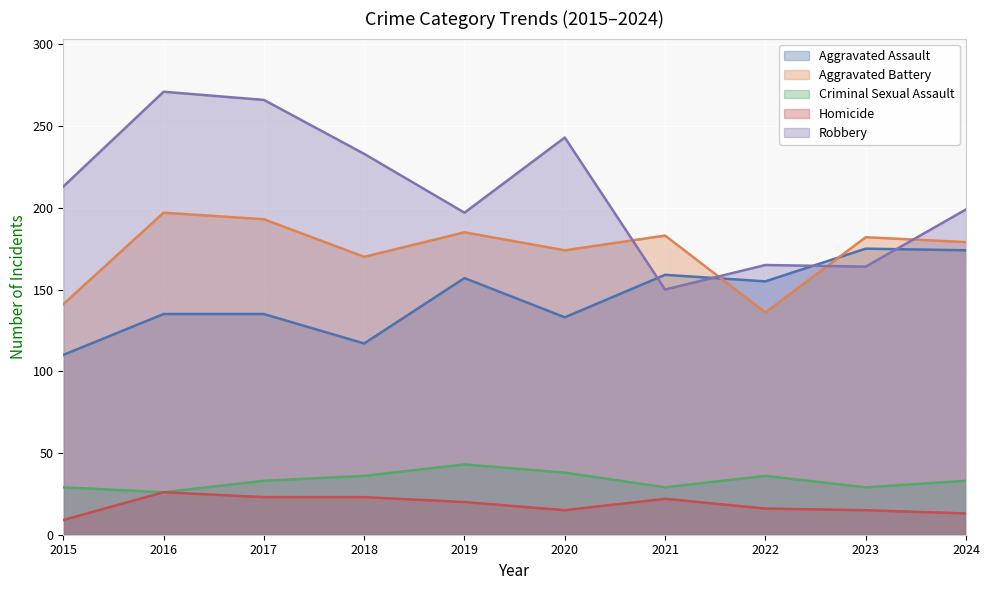

What is the value of the Robbery point at the 2nd from the left?

271